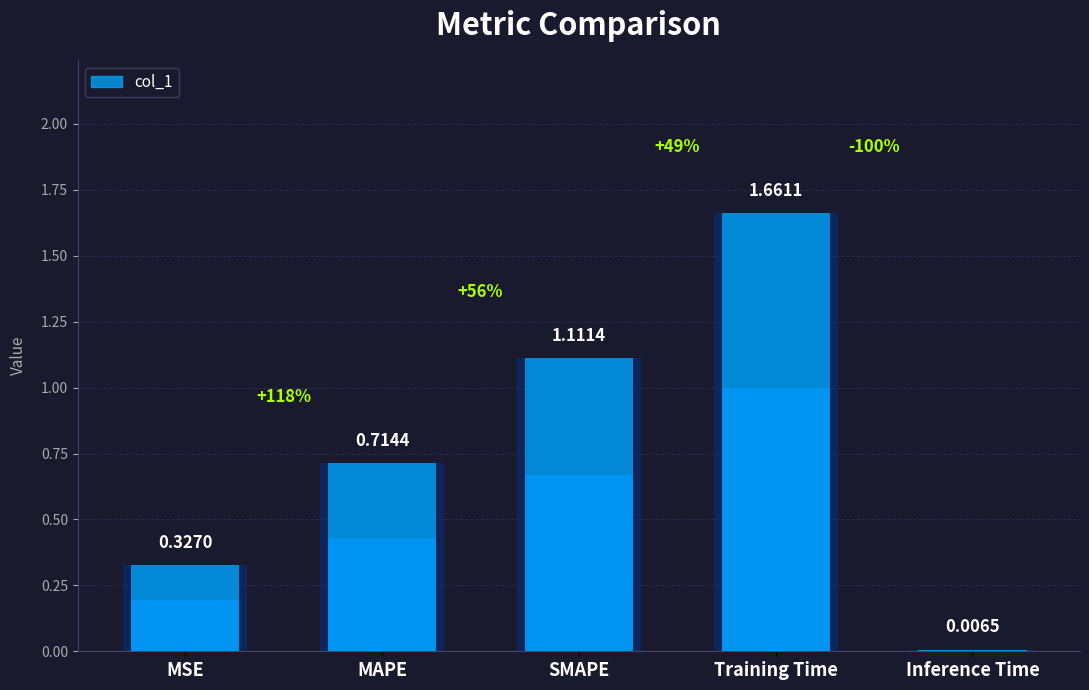

Reading right to left, extract all data points from this chart.

Inference Time=0.0	Training Time=1.7	SMAPE=1.1	MAPE=0.7	MSE=0.3